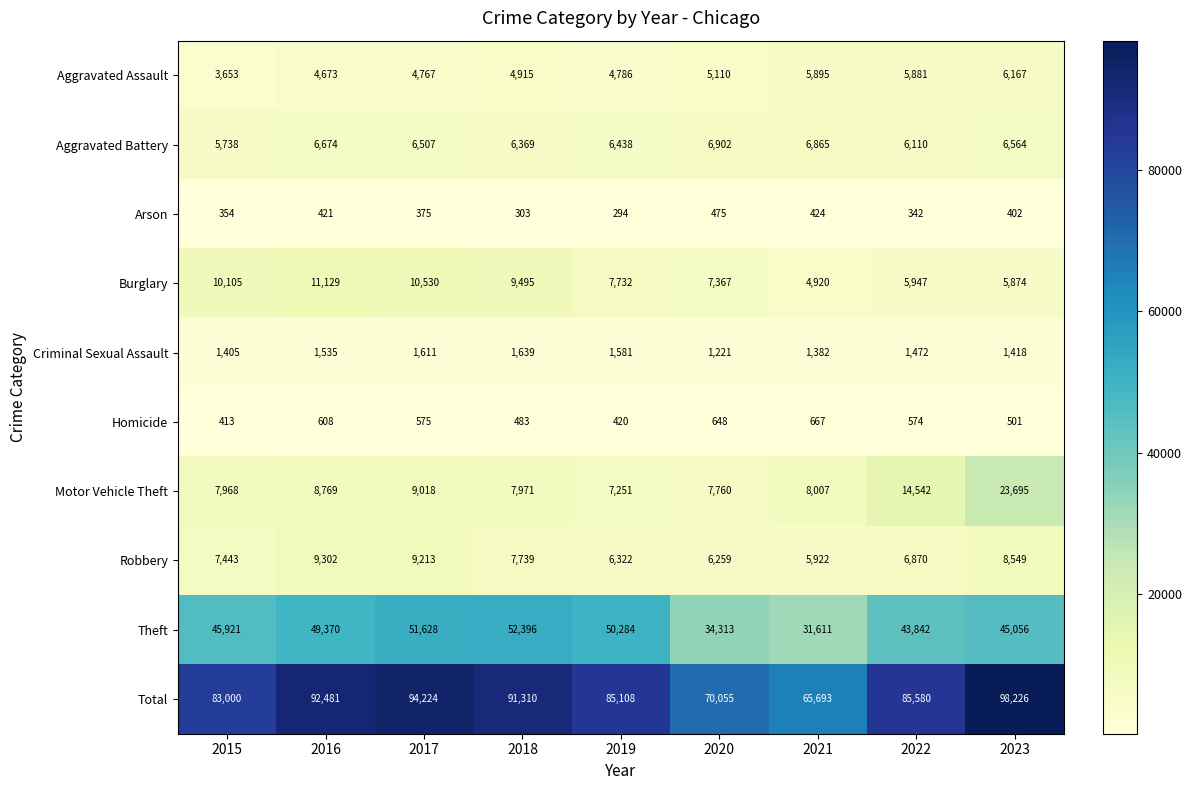

What is the spread (max minus min) of values at 2022?

85238